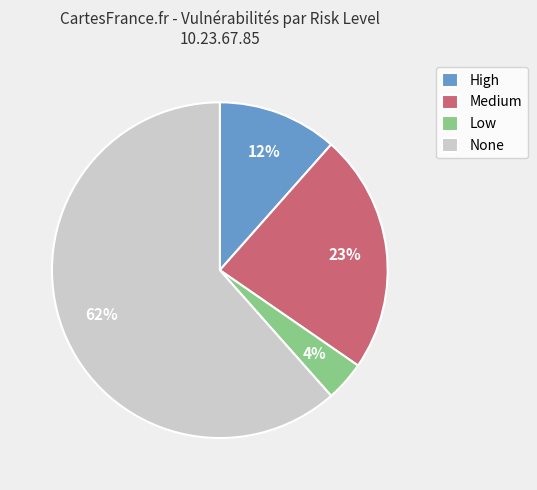

Do High and Medium together represent more than half of the pie?

No